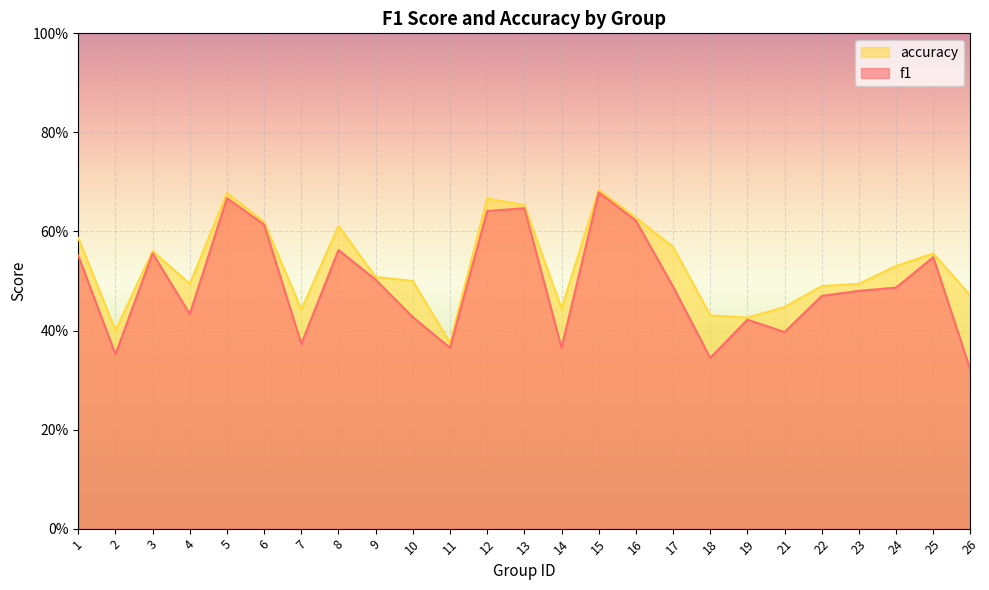

What is the difference between the maximum and minimum values in the f1 series?

0.4